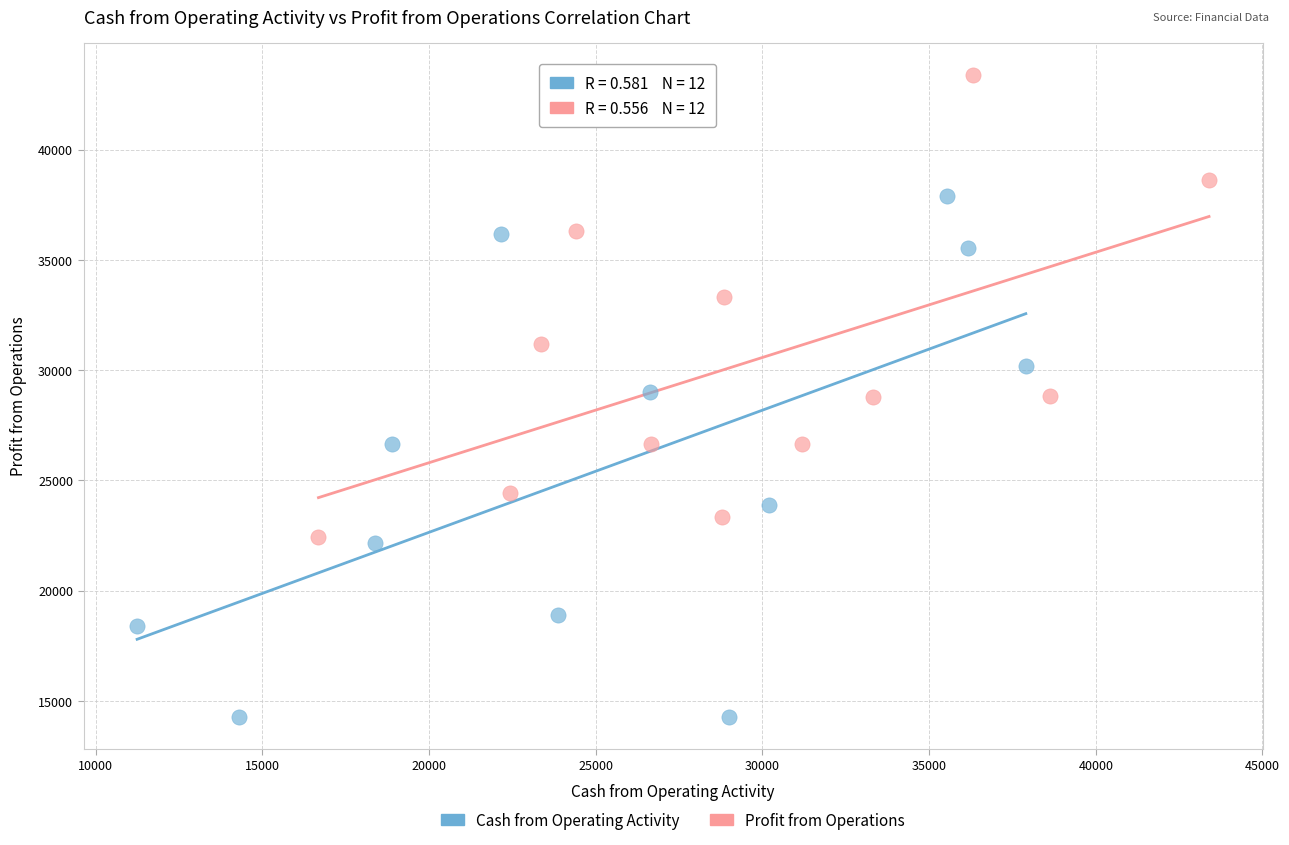

Which series reaches the maximum Y coordinate?

Profit from Operations